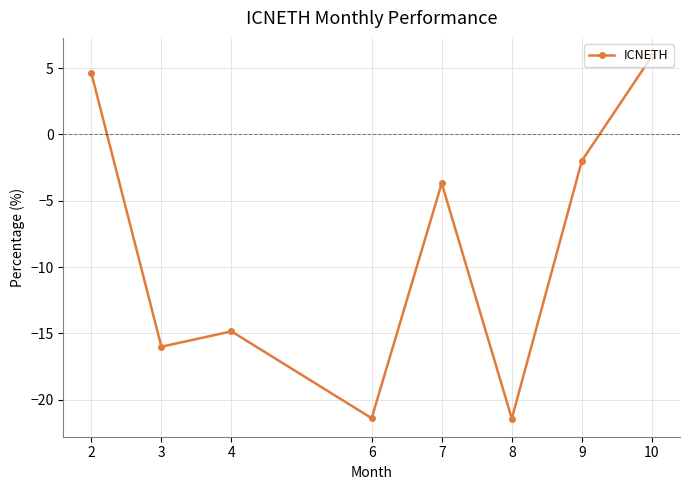

What is the maximum value shown in the chart?

5.9